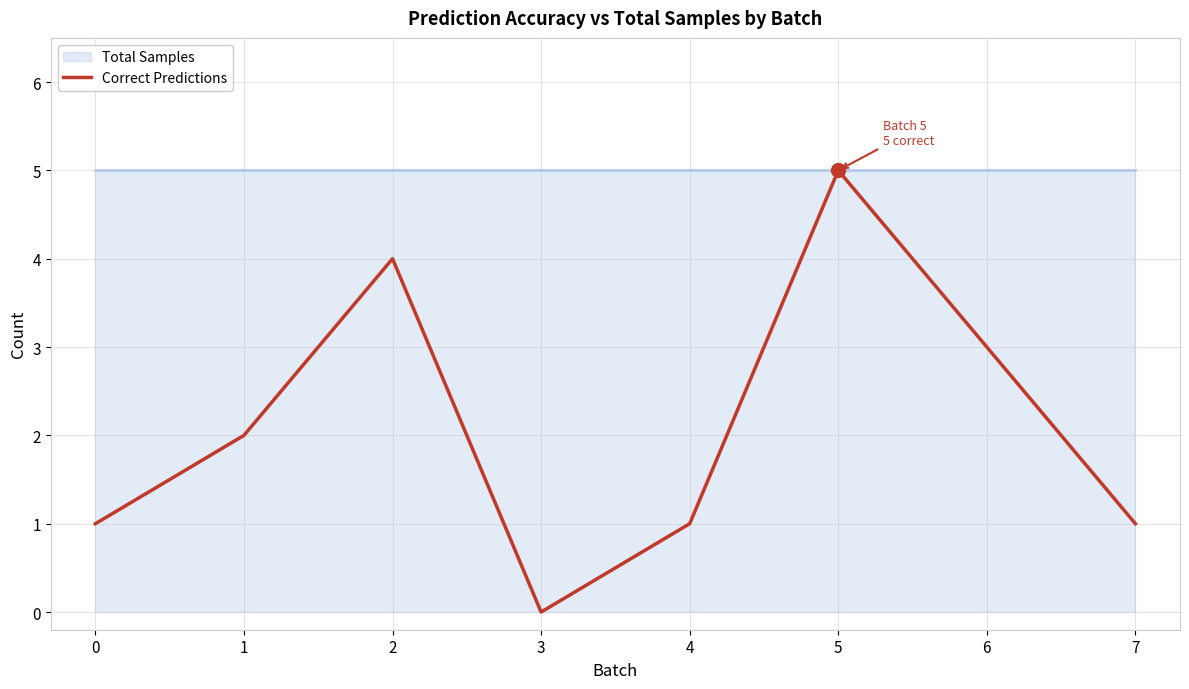

At which category does the chart reach its minimum across all series?

3